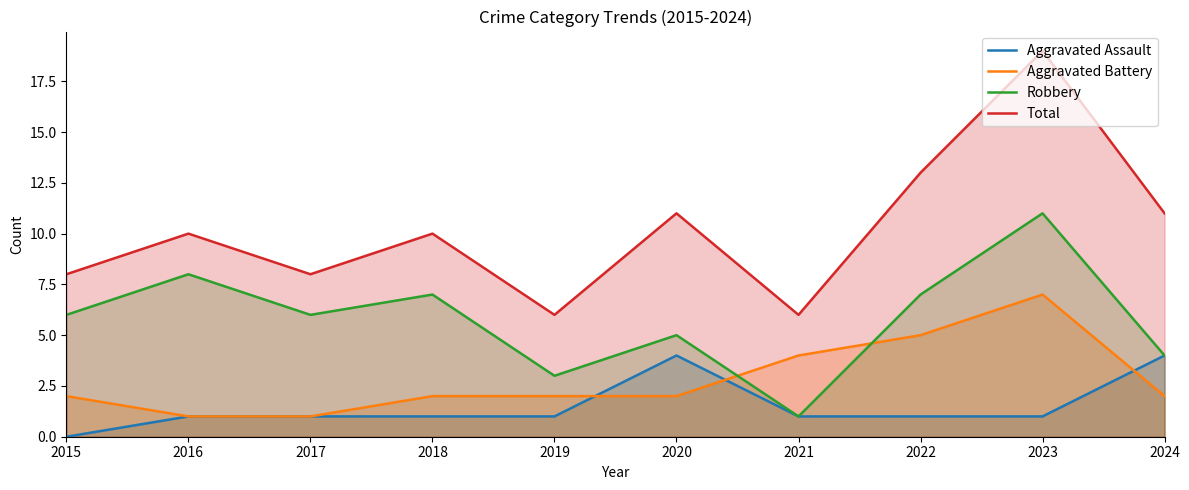

At which category is the sum across all series the highest?

2023